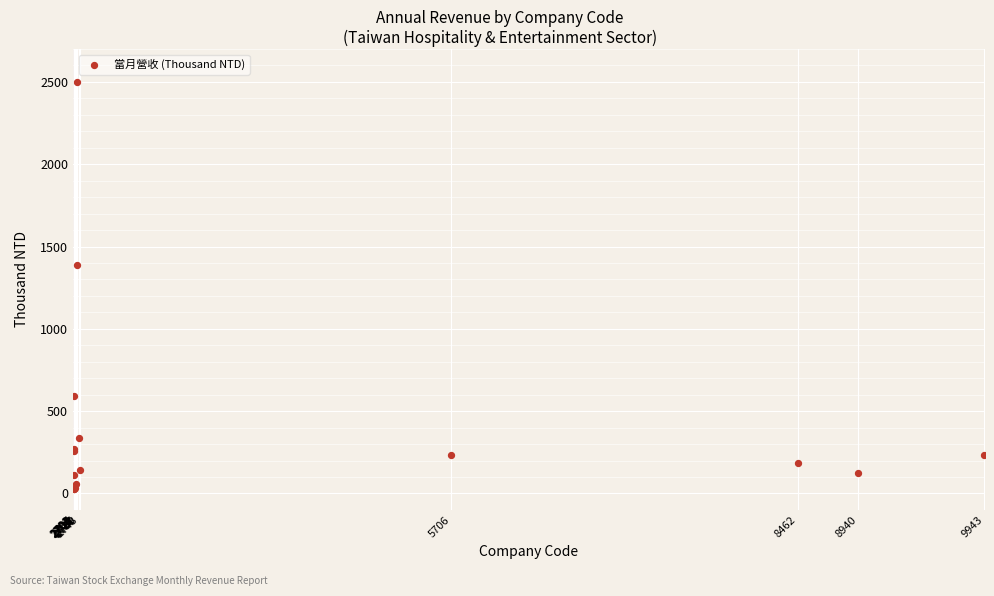

What Y value in the scatter plot is closest to 1262?

1389.4